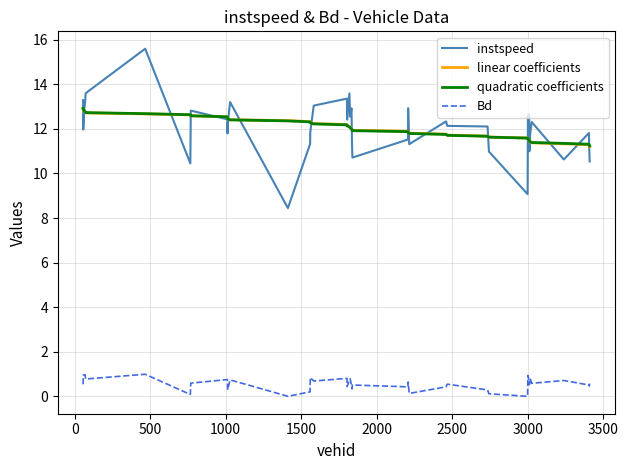

Which series has the widest spread of values?

instspeed